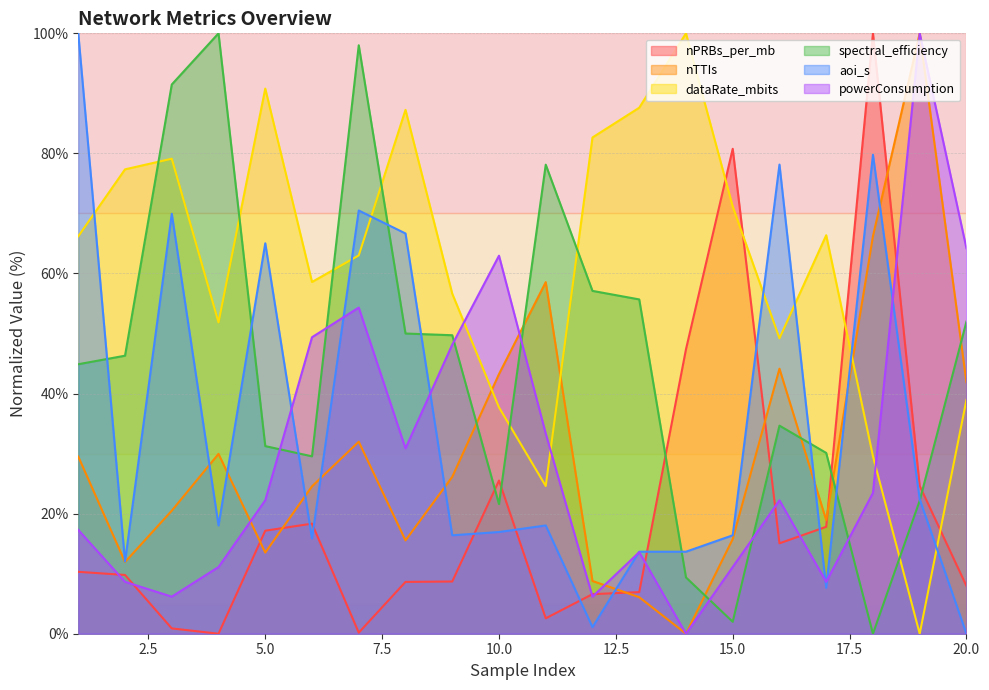

The value of spectral_efficiency at 20.0 is 84.4. True or false?

False